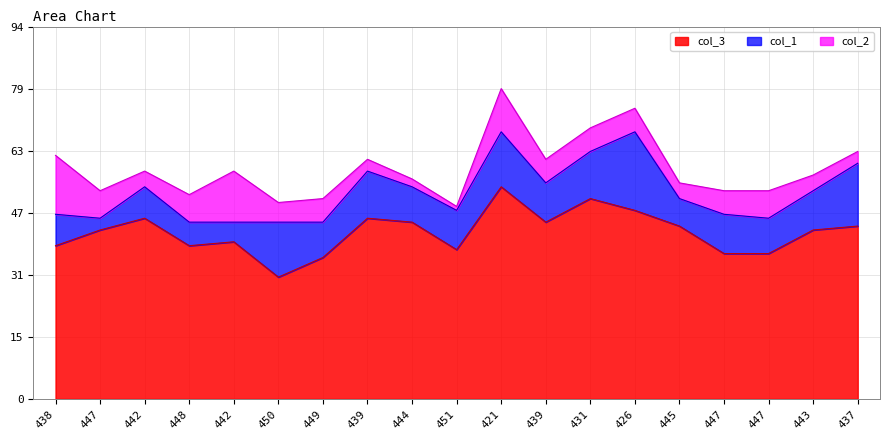

What is the label of the 1st point from the left?

438